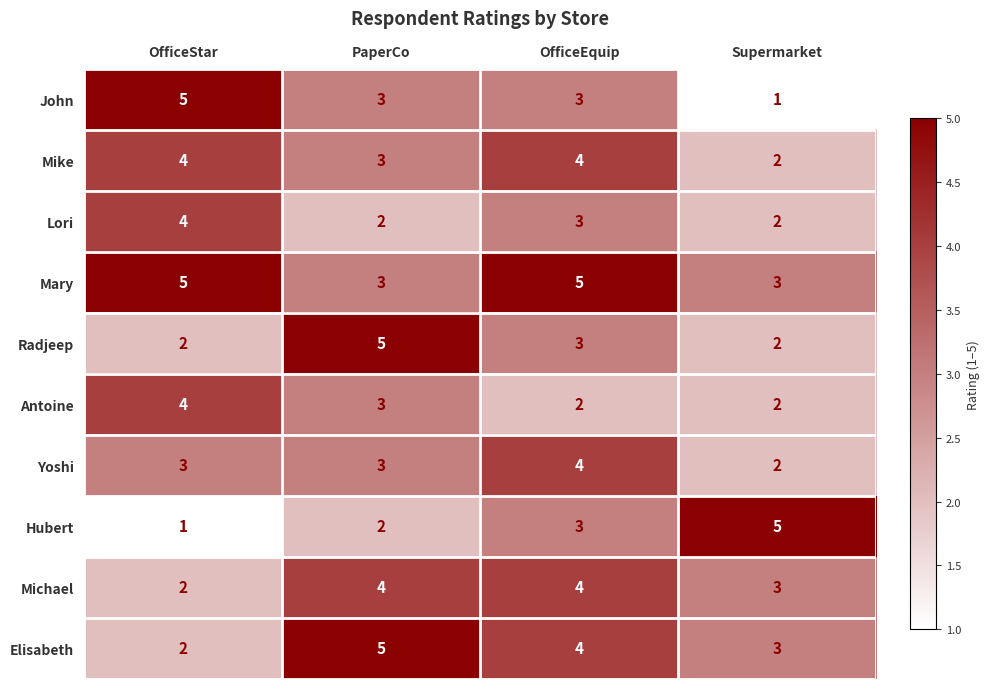

What is the difference between the highest and lowest values at OfficeStar?

4